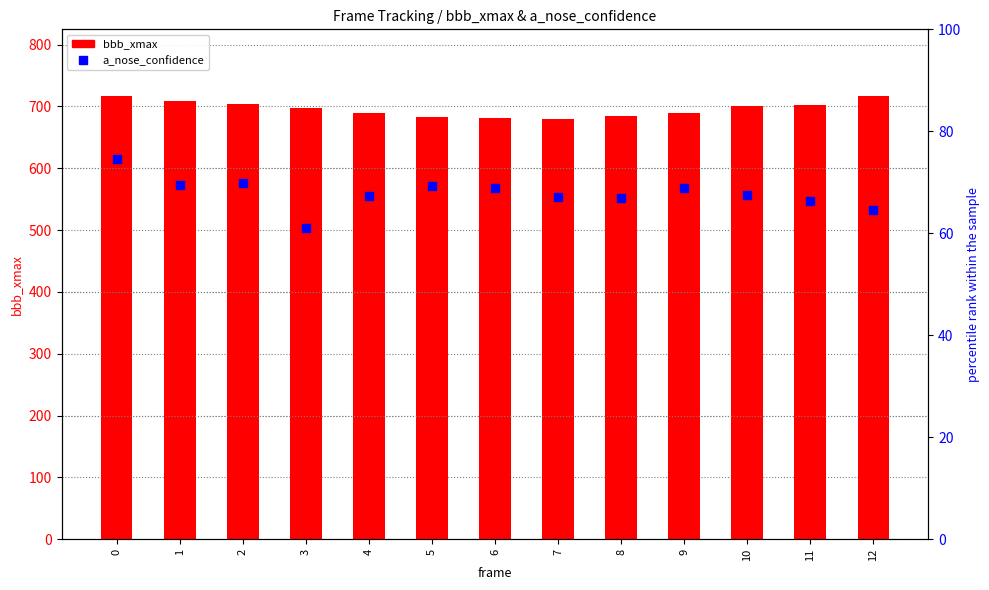

Which series contains the highest Y value?

bbb_xmax